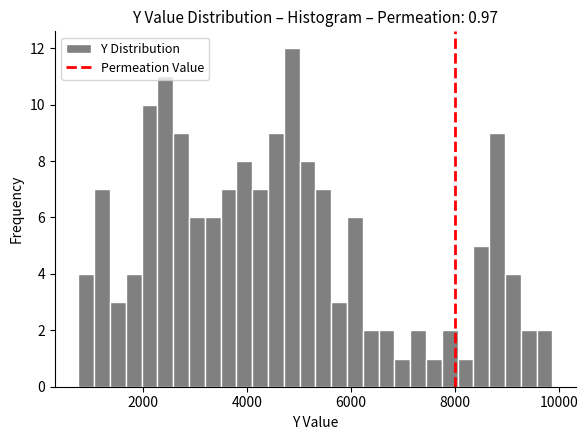

Read against the x-axis, roughly where is the centre of the tallest bar?

4800